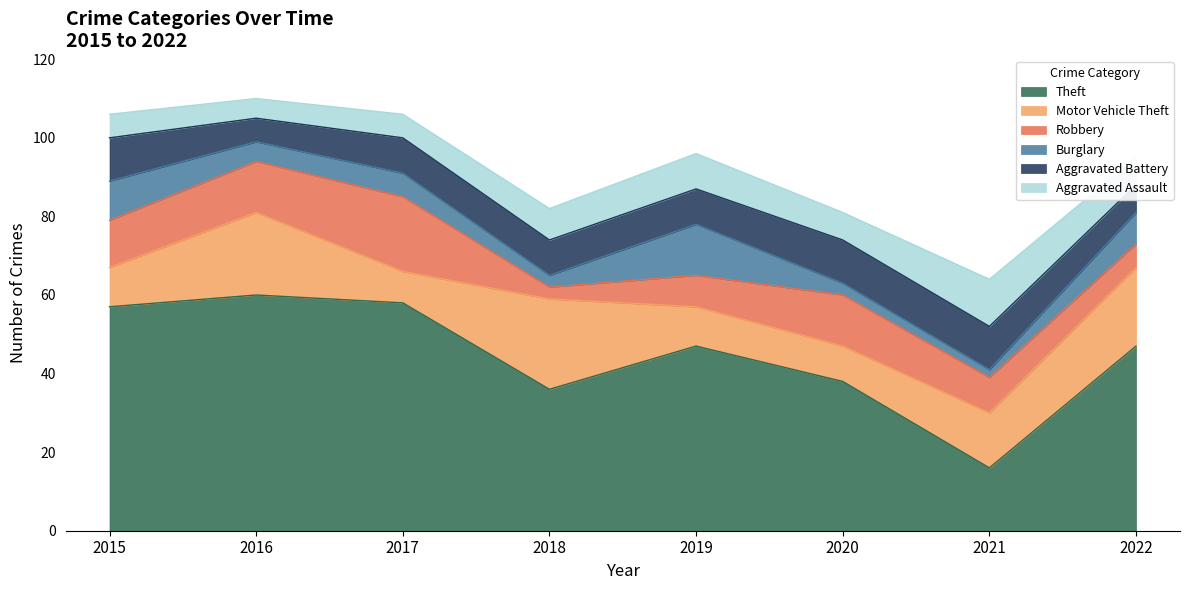

Which series changed the most between 2015 and 2016?

Motor Vehicle Theft